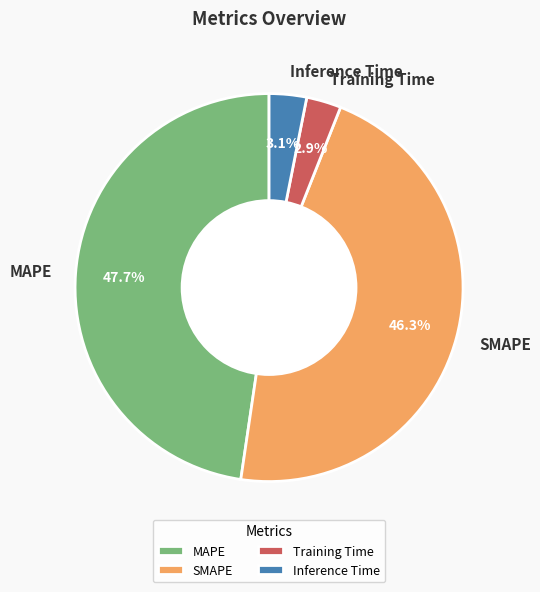

What percentage is the Training Time slice, to the nearest percent?

3%